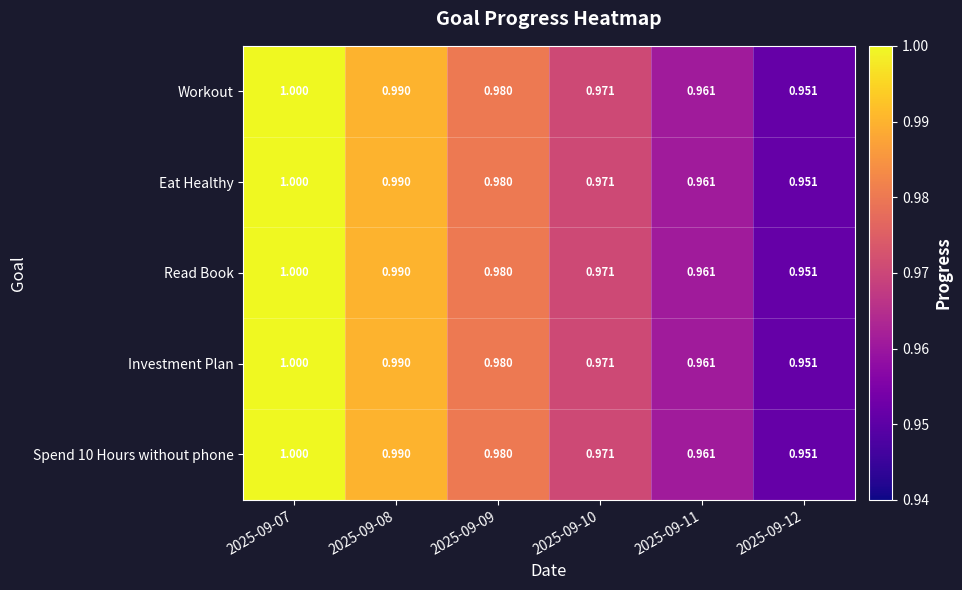

Which category has the lowest value across all series?

2025-09-12